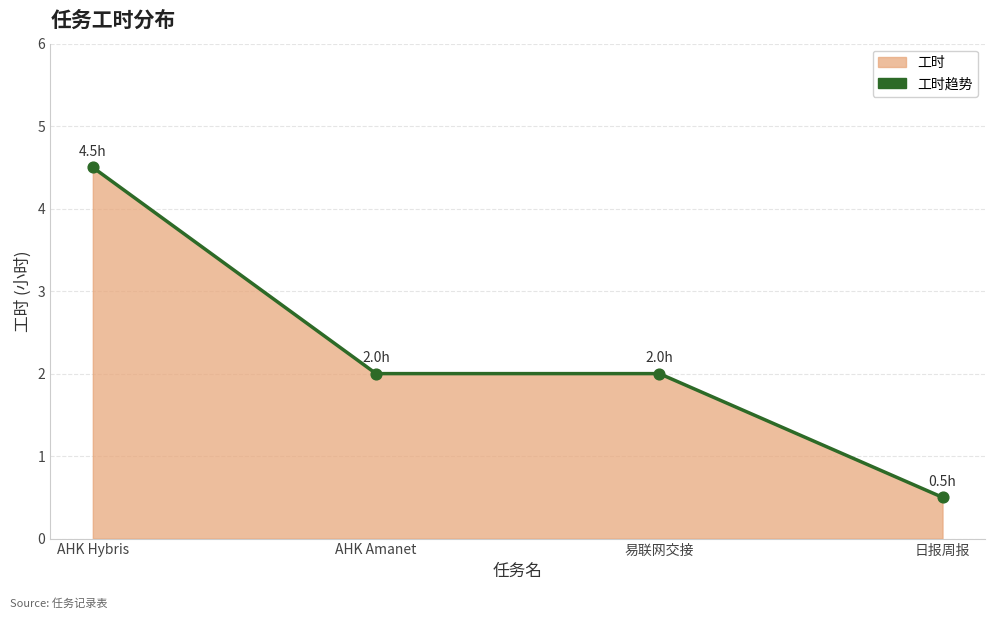

Approximately how many times larger is the value at 易联网交接 compared to AHK Amanet?

1.0